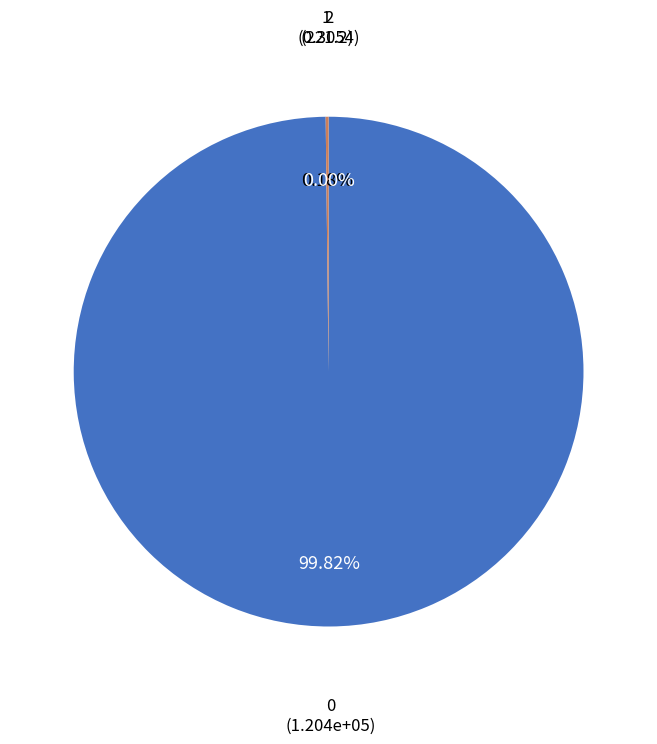

Is there any slice that represents more than half of the pie?

Yes